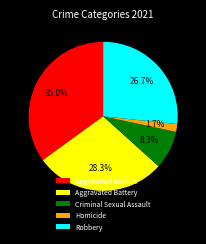

What is the smallest slice in the pie chart?

Homicide